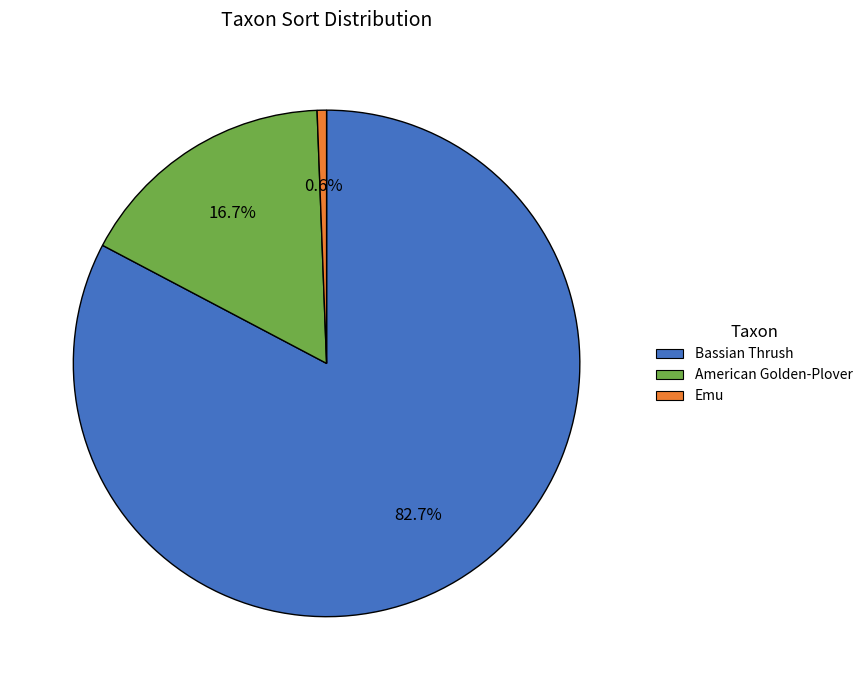

What is the smallest slice in the pie chart?

Emu